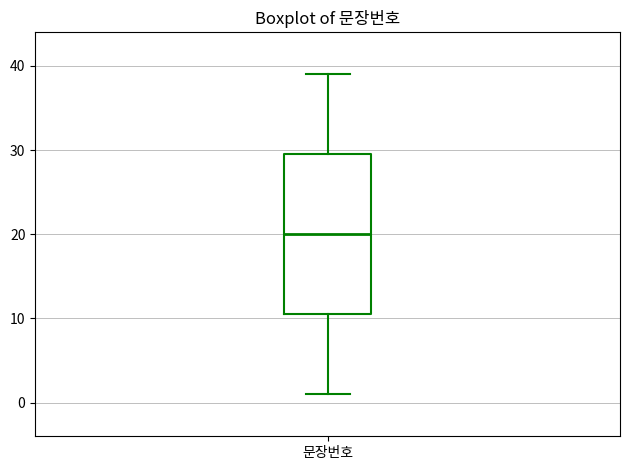

Transcribe this box plot: give where the median line is, the range the box spans, and where the two whiskers end, as read against the y-axis. The values are not printed on the chart, so give them approximately, as read against the axis.

median 20, box 11 to 30, whiskers 1 to 39